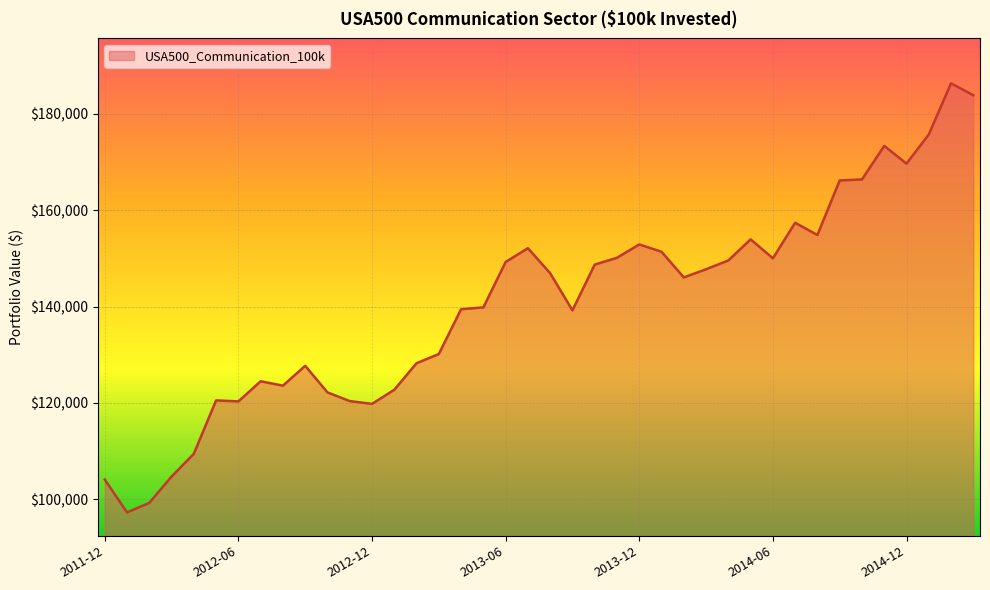

What is the greatest value displayed?

186293.0